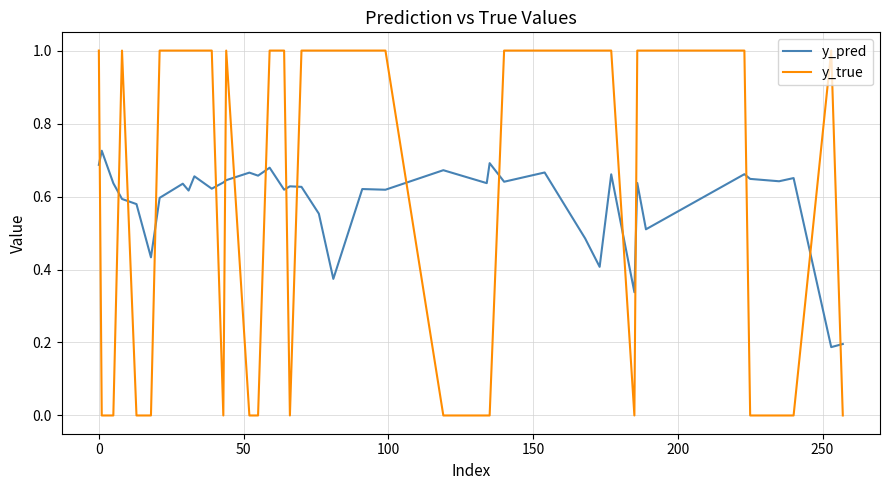

Which series has the widest spread of values?

y_true